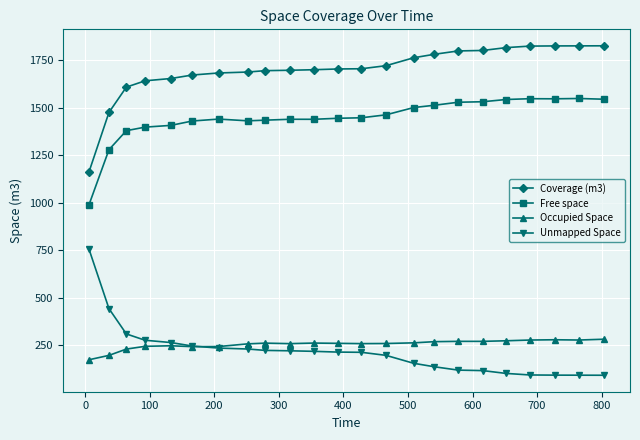

True or false: Occupied Space and Coverage (m3) cross at least once.

False